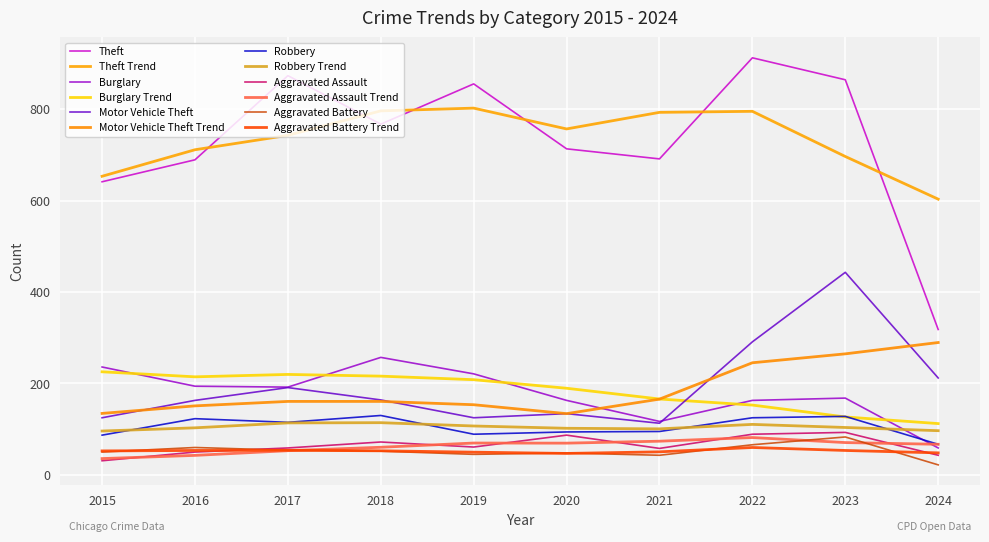

What is the sum of all Theft values?

7323.0